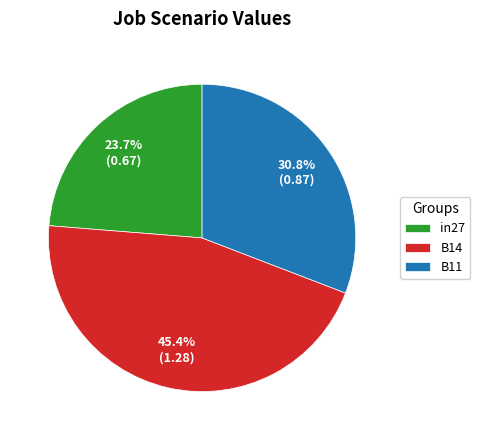

Does B11 account for over 50% of the chart?

No